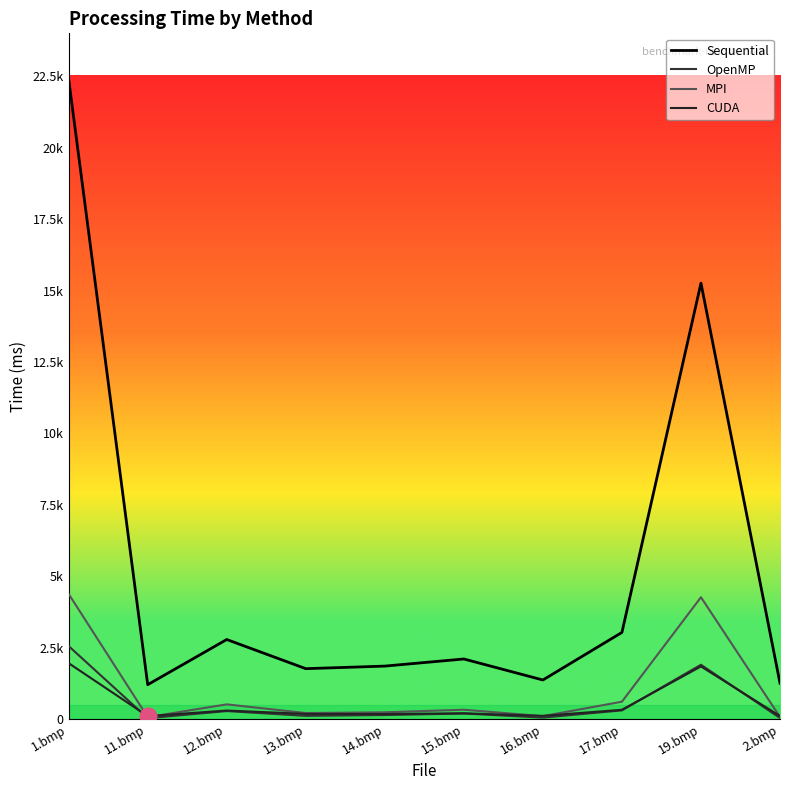

Does the chart have visible grid lines?

No